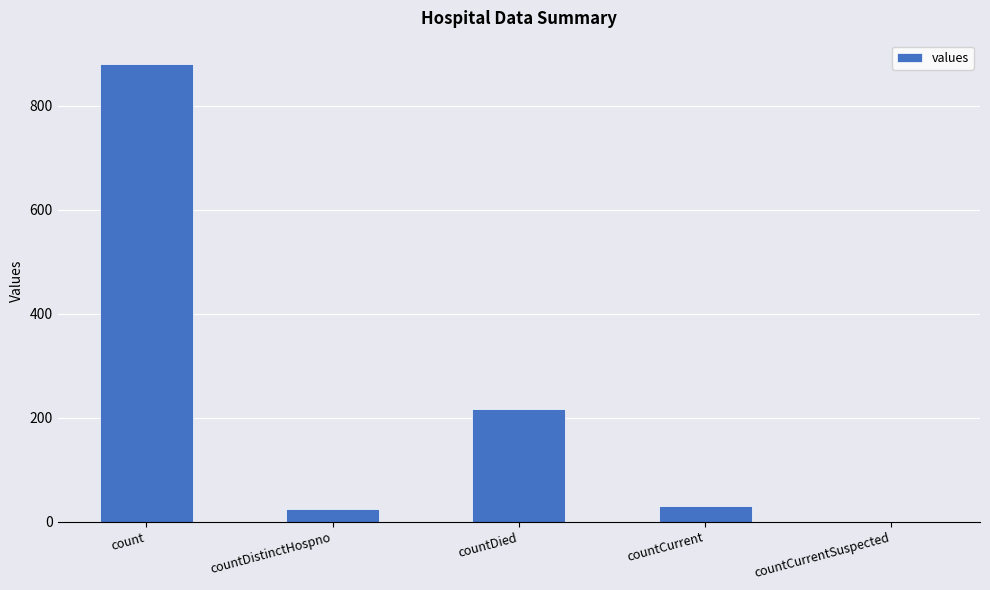

At which category does the chart reach its peak across all series?

count